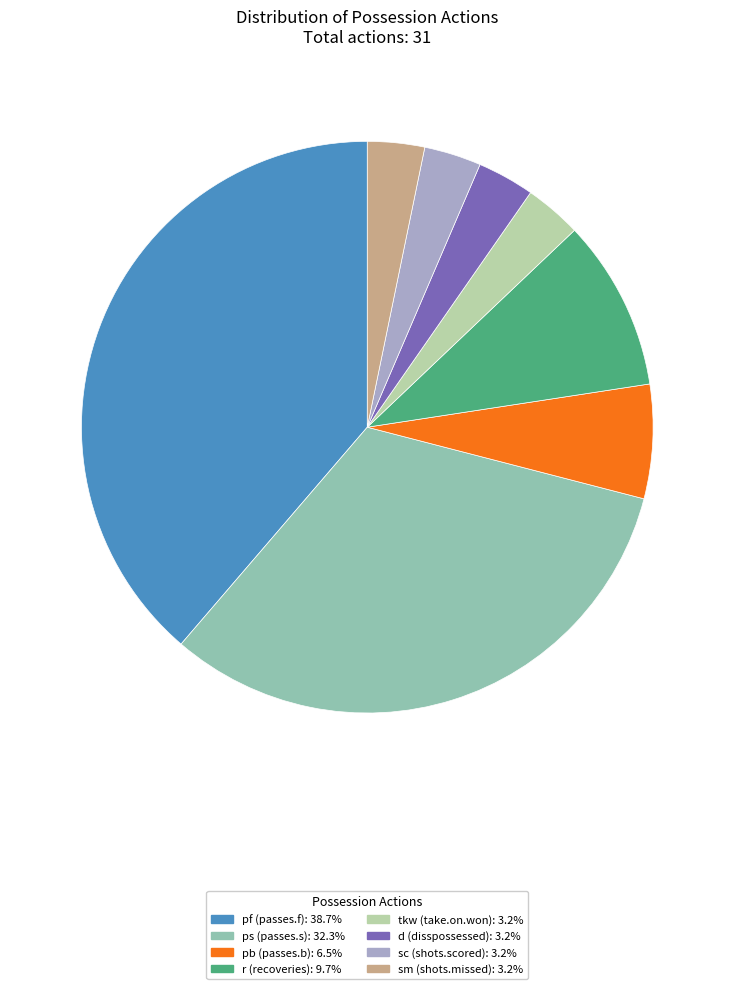

Does any single category account for the majority?

No